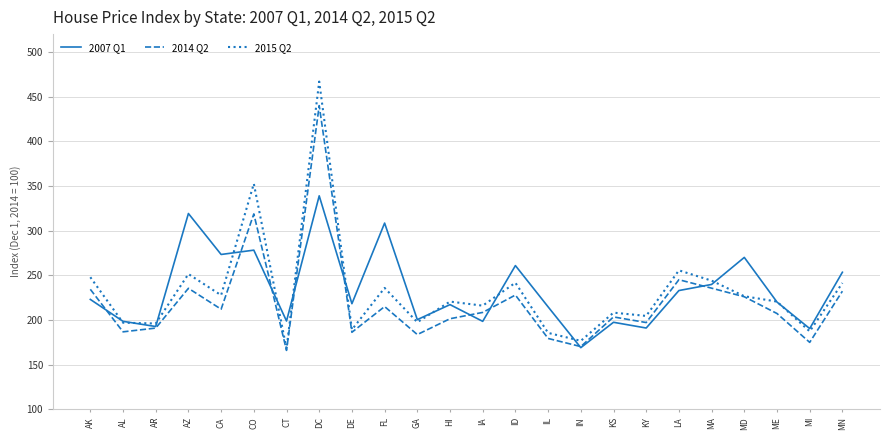

The 2015 Q2 series shows 136.9 at AZ. True or false?

False